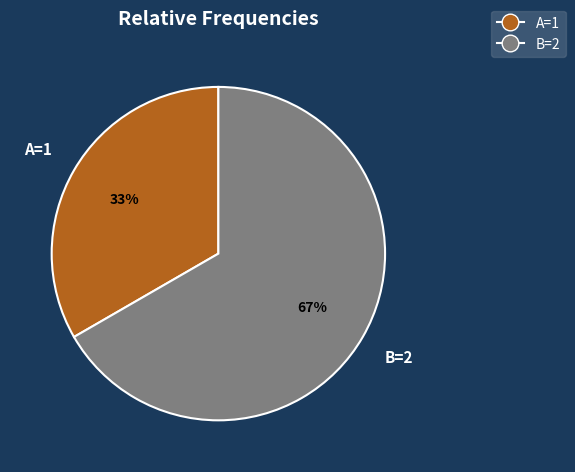

Which has a higher value, A=1 or B=2?

B=2